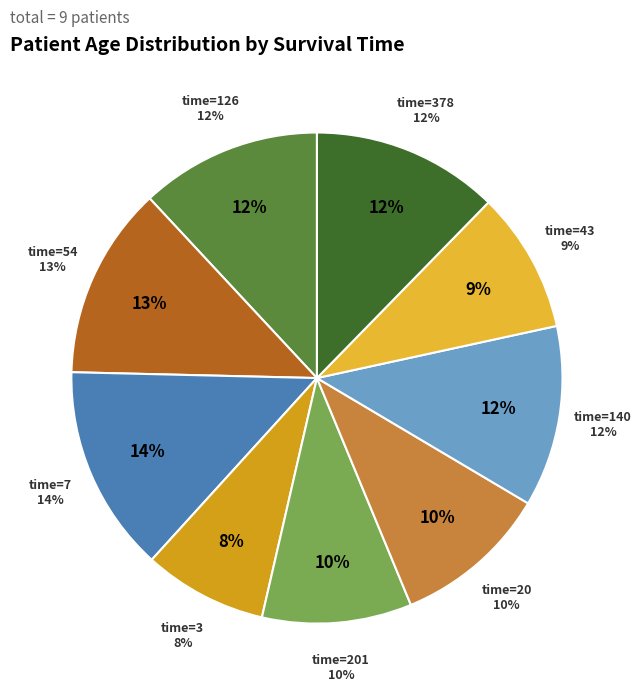

Which has a higher value, 378 or 43?

378